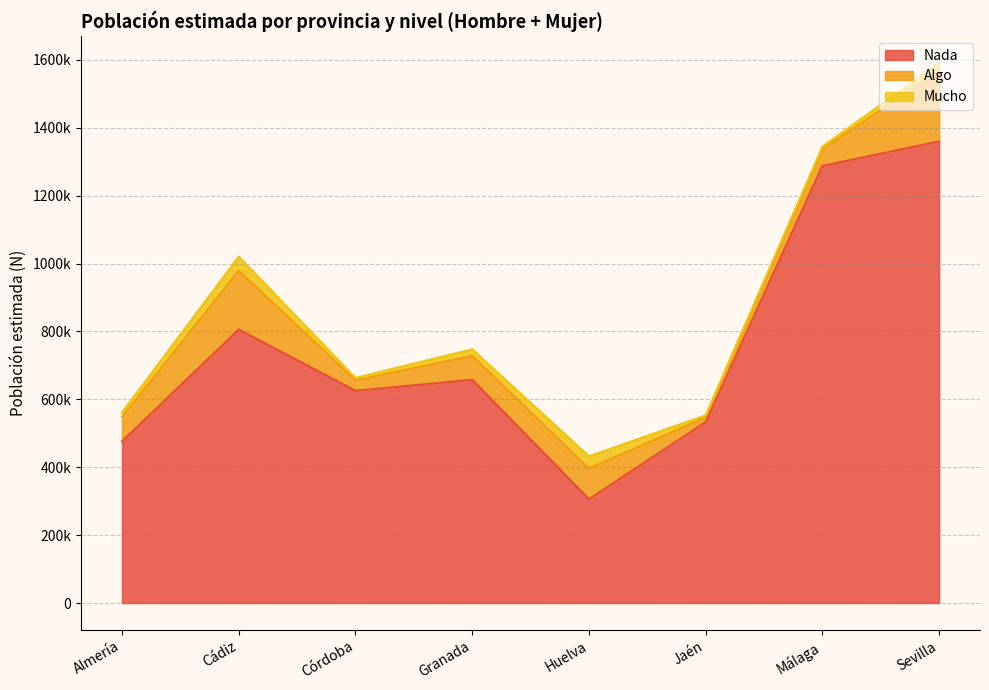

What is the difference between the second highest and minimum values in the Nada series?

981628